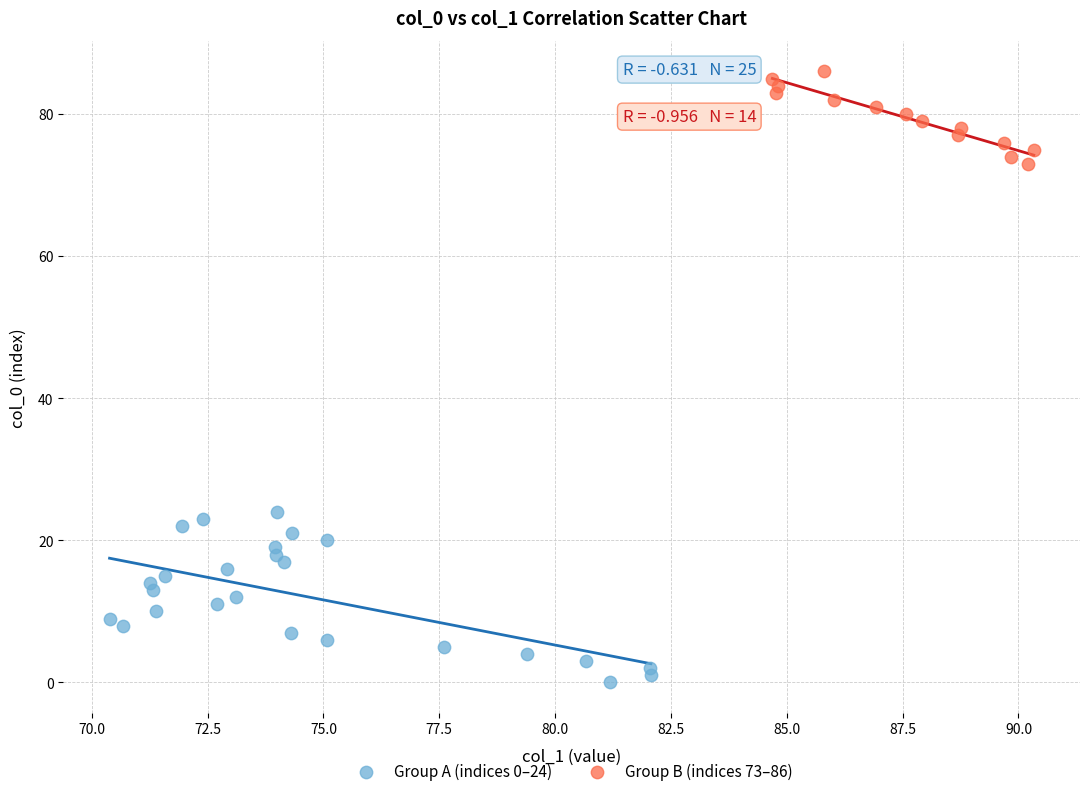

Which series contains the highest Y value?

Group B (indices 73–86)